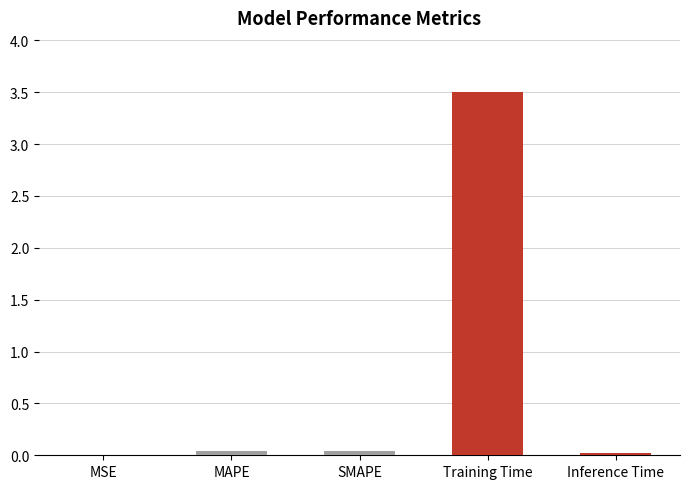

What is the maximum value shown in the chart?

3.5